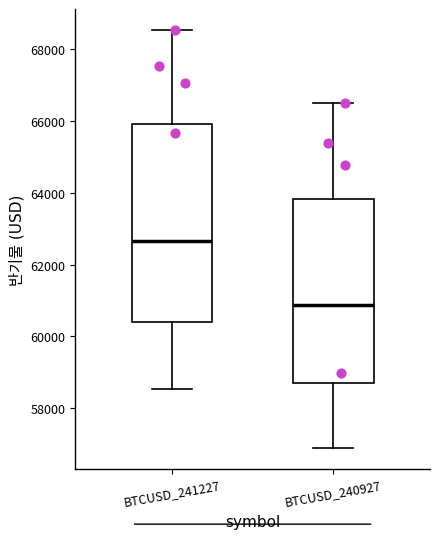

Reading left to right, read every box against the y-axis: the position of its median line, the range the box covers, and the ends of its whiskers. The values are not printed on the chart, so give them approximately, as read against the axis.

BTCUSD_241227: median 62600, box 60400 to 66000, whiskers 58600 to 68600
BTCUSD_240927: median 60800, box 58800 to 63800, whiskers 56800 to 66400